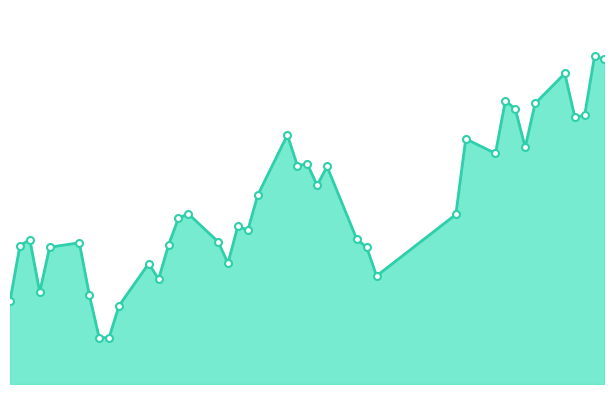

Is this an area chart (filled region under the line)?

Yes